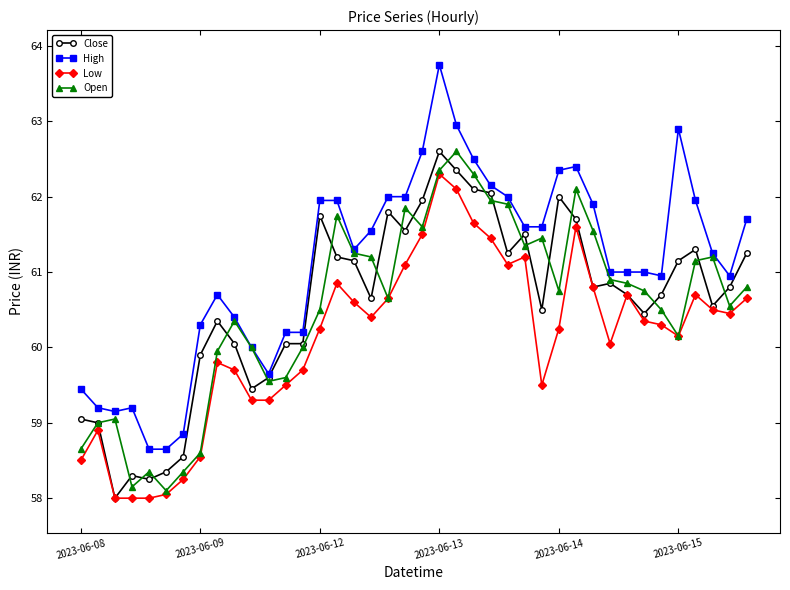

How many data points does each series have?

40